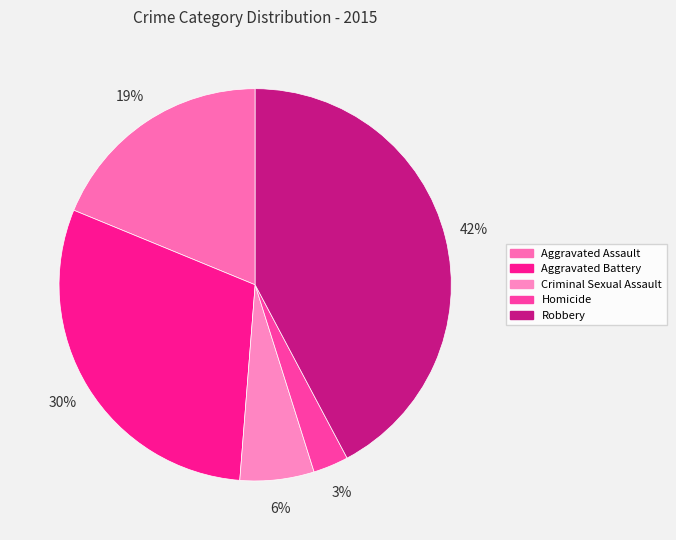

Is the sum of Robbery and Aggravated Battery greater than half?

Yes